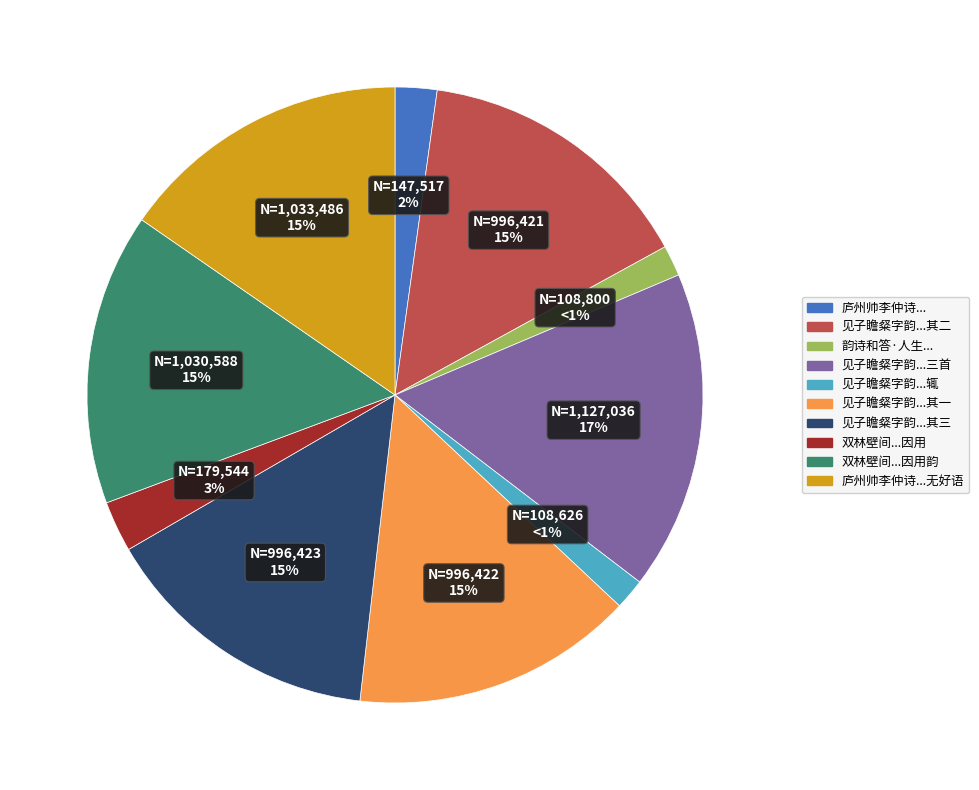

What percentage do 见子瞻粲字韵诗和答三人四返不困而愈崛奇辄次韵寄彭门三首 and 双林壁间有人写董仲达希字韵诗和者纷纷因用韵 together represent?

32.1%